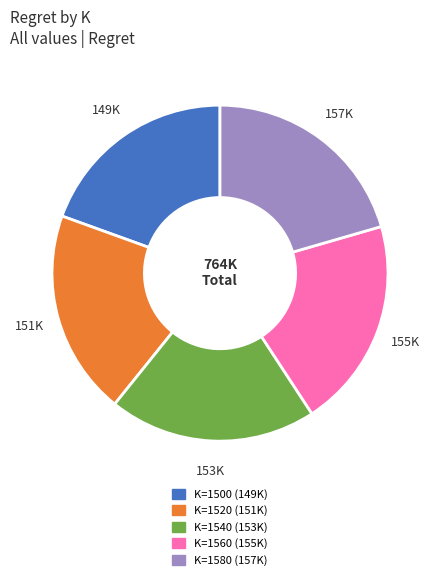

Is the sum of K=1560 and K=1520 greater than half?

No